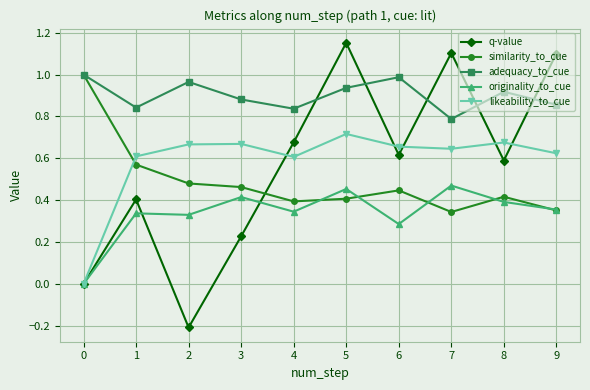

Does the chart display data point markers on the line(s)?

Yes